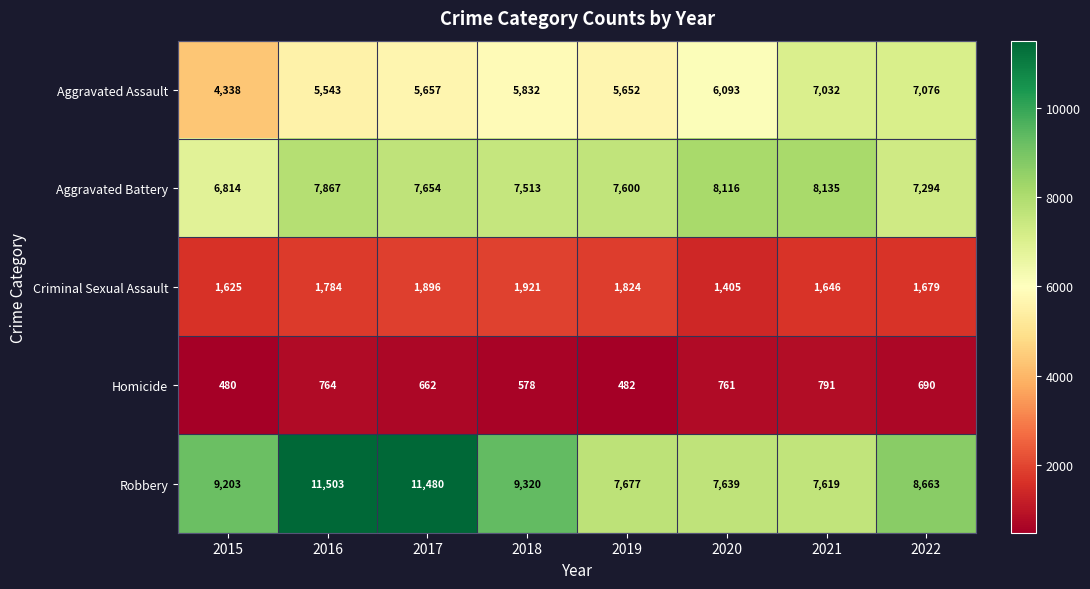

How many data points does each series have?

8